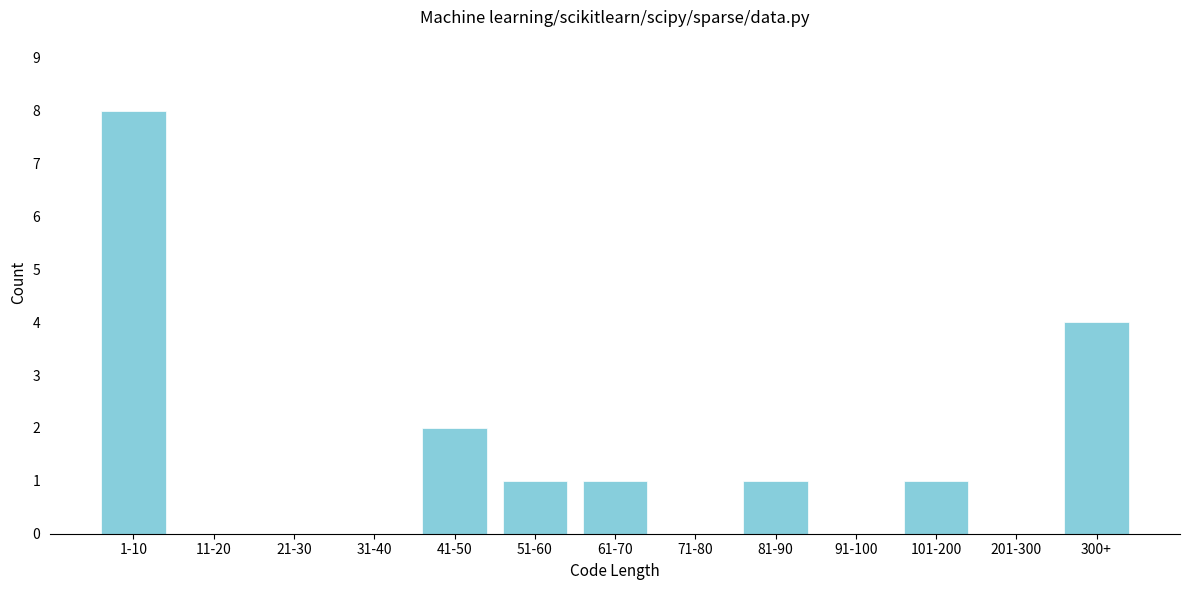

Reading left to right, what are all the values shown in this chart?

1-10=8	11-20=0	21-30=0	31-40=0	41-50=2	51-60=1	61-70=1	71-80=0	81-90=1	91-100=0	101-200=1	201-300=0	300+=4